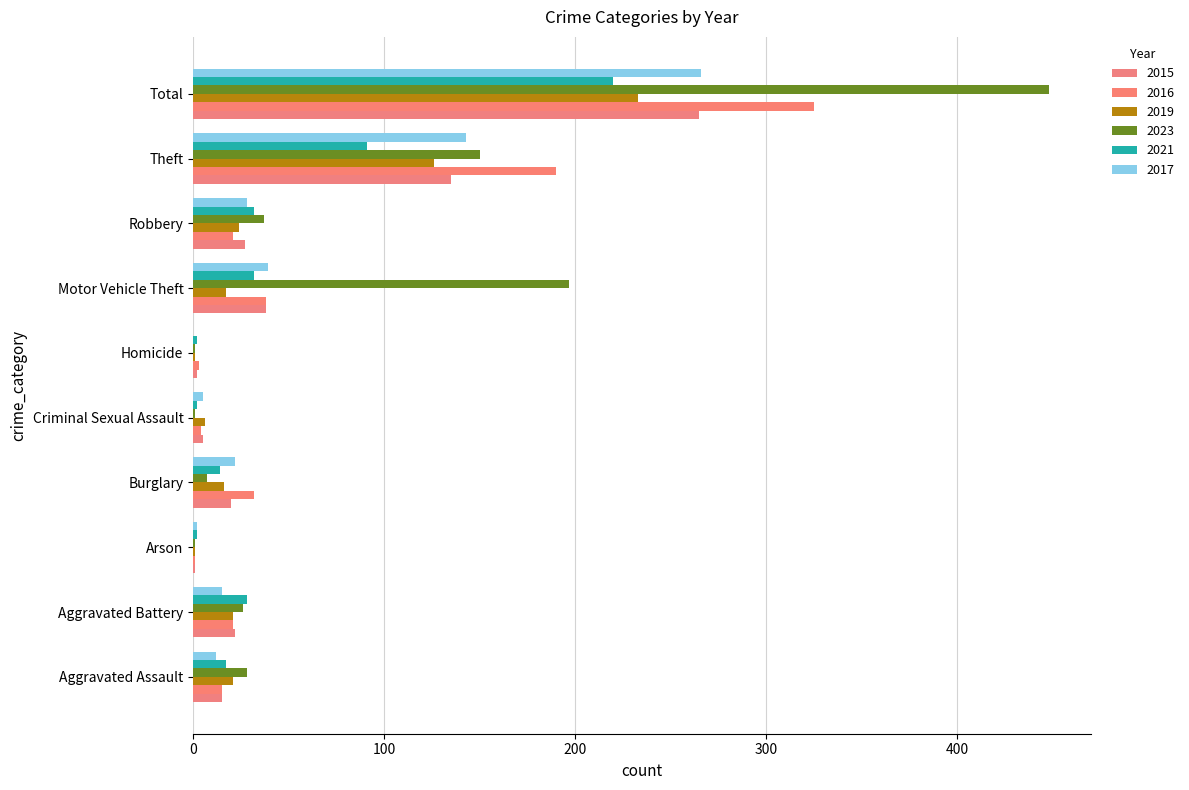

Reading left to right, what are all the values shown in this chart?

2015: 15	22	1	20	5	2	38	27	135	265
2016: 15	21	1	32	4	3	38	21	190	325
2019: 21	21	1	16	6	1	17	24	126	233
2023: 28	26	1	7	1	1	197	37	150	448
2021: 17	28	2	14	2	2	32	32	91	220
2017: 12	15	2	22	5	0	39	28	143	266